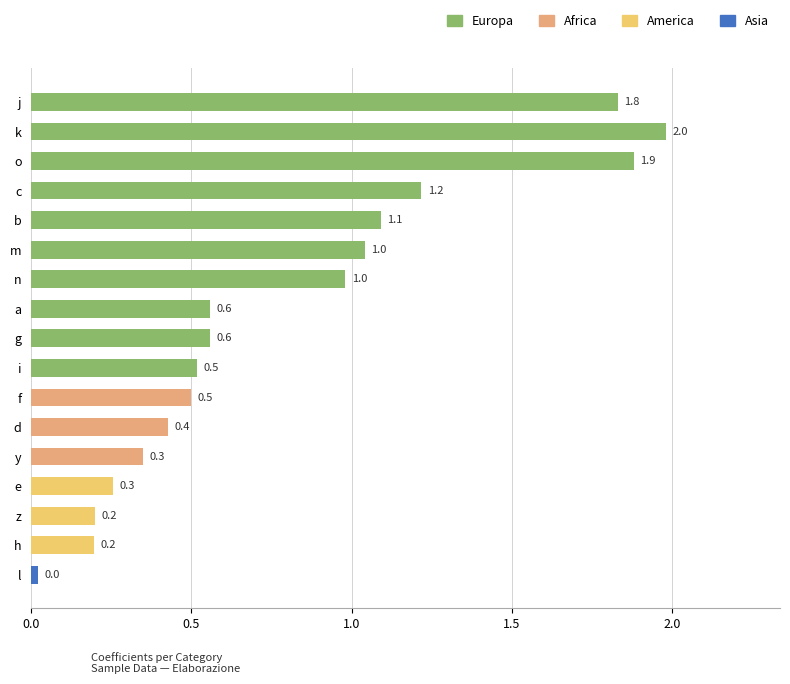

Is it true that the value at o is 1.9?

True